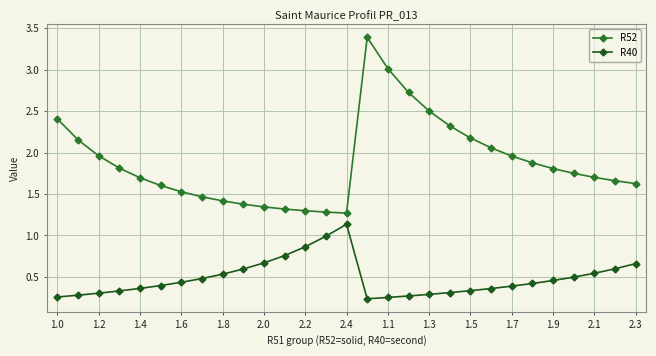

Is this an area chart (filled region under the line)?

No